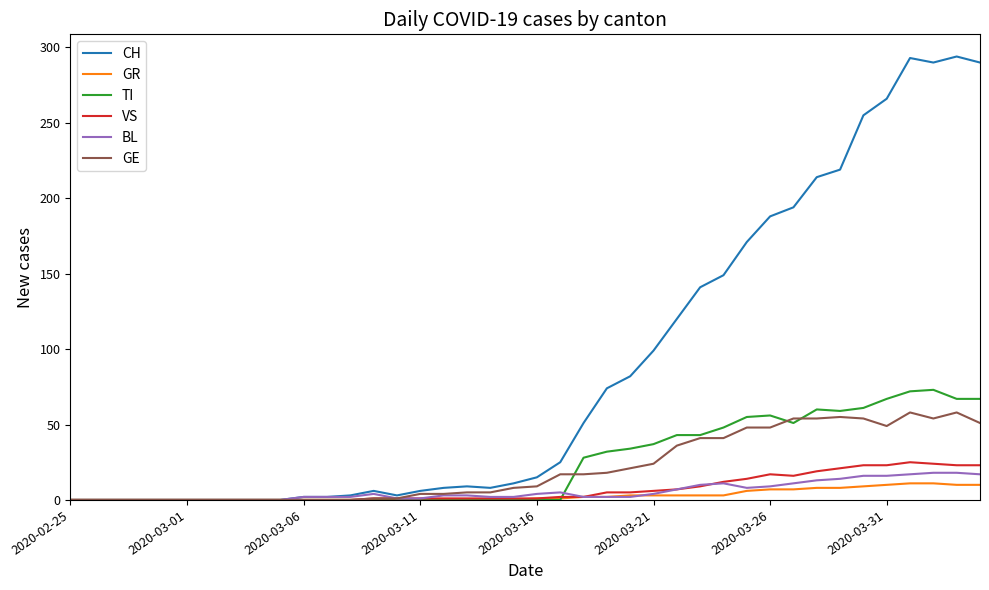

What is the greatest value displayed?

294